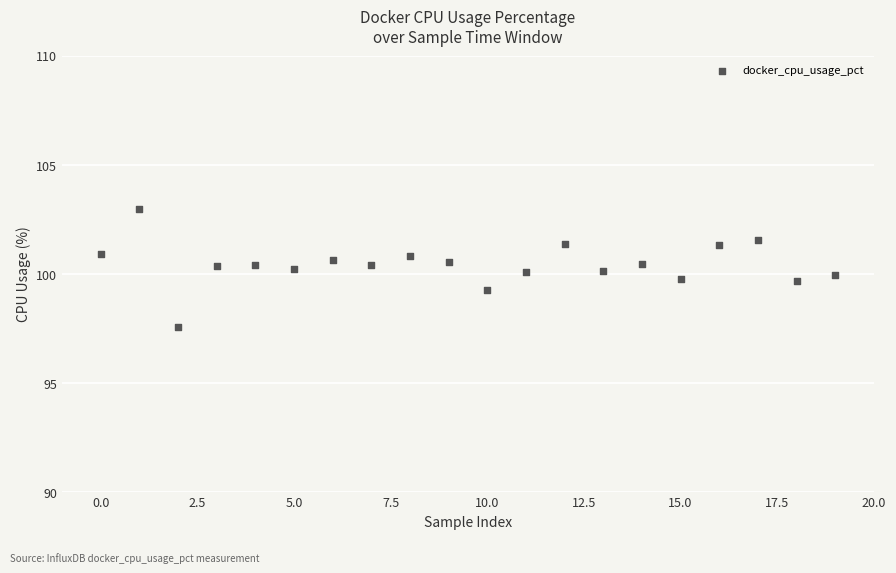

What is the range of Y values (max minus min)?

5.4